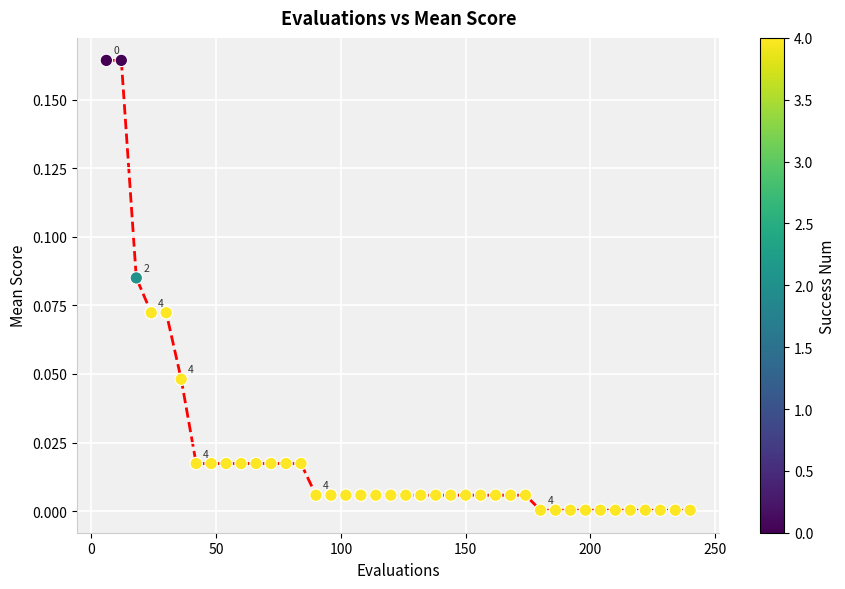

What is the range of X values (max minus min)?

234.0